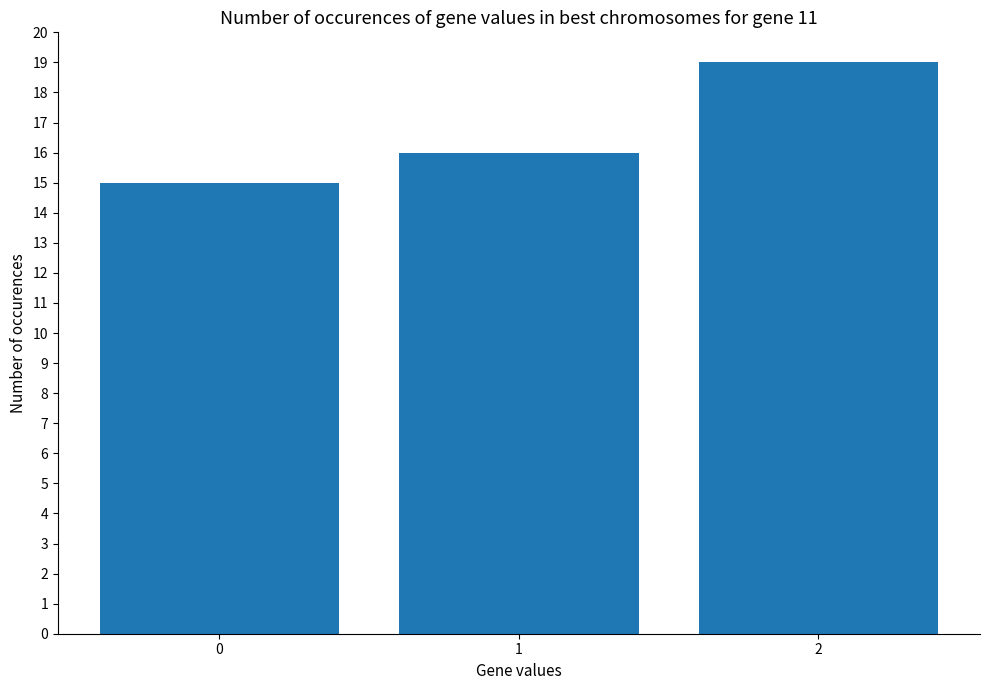

What is the difference between the maximum and second lowest values?

3